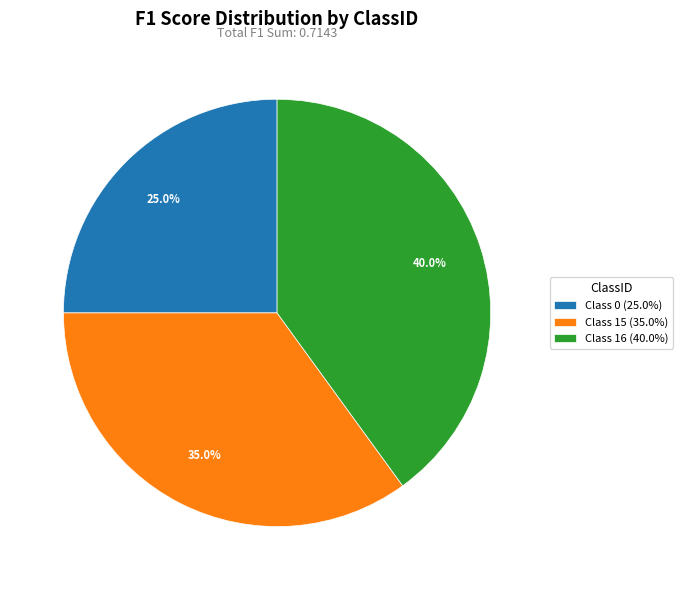

Is there a majority slice in this chart?

No